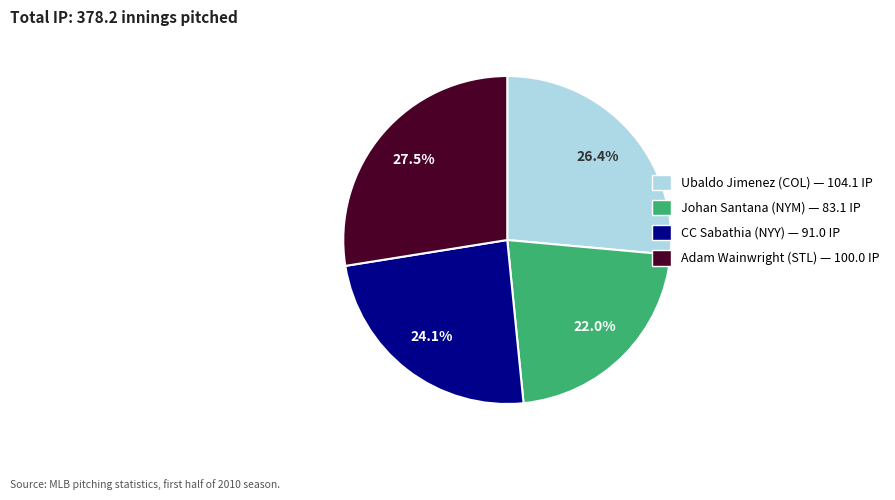

To the nearest percent, what is the difference between the Ubaldo Jimenez (COL) and Johan Santana (NYM) slice percentages?

4%